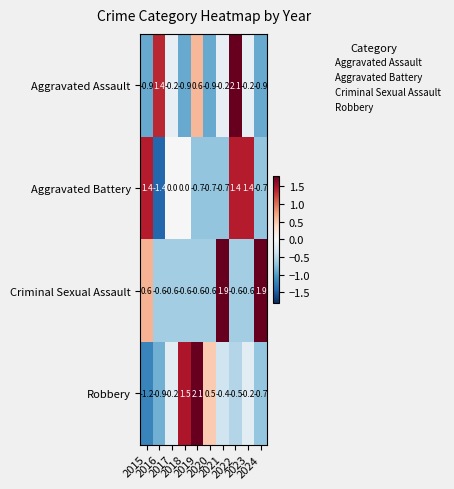

How many data points in Aggravated Assault are above 0?

3